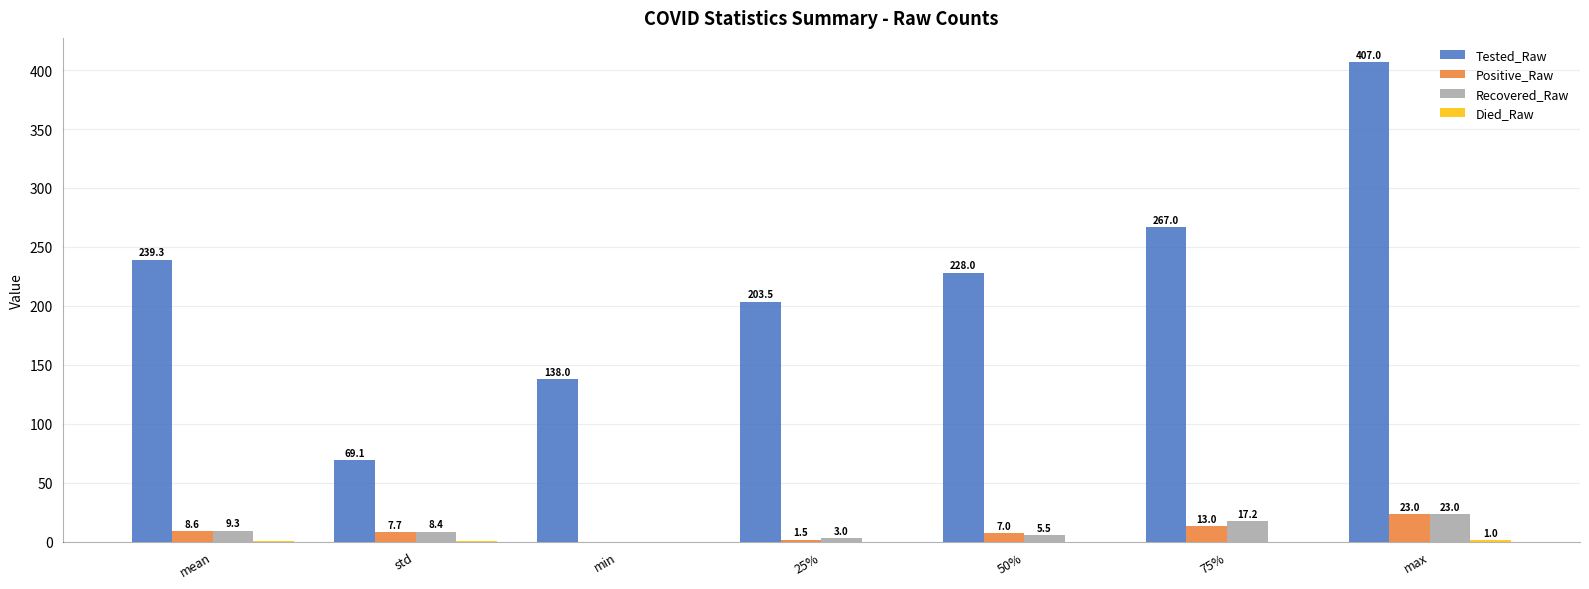

How many data points in Recovered_Raw are above 8?

4